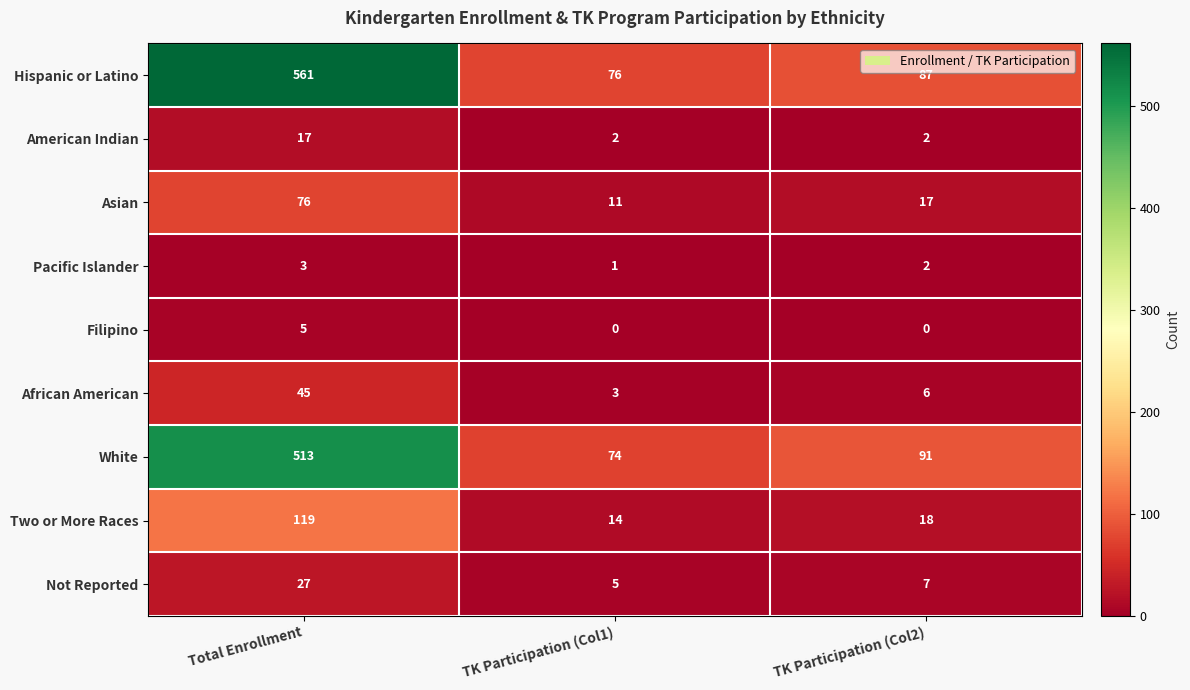

Which category has the highest value across all series?

Total Enrollment